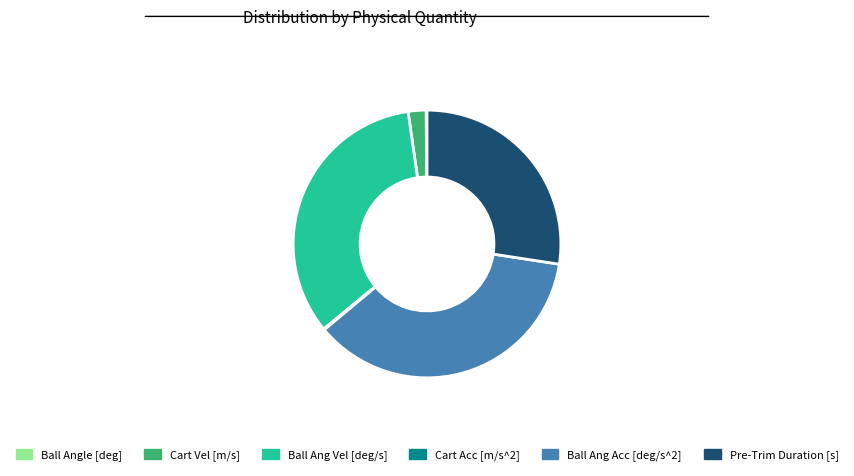

Is it true that Ball Ang Vel [deg/s] is 34% of the pie?

True